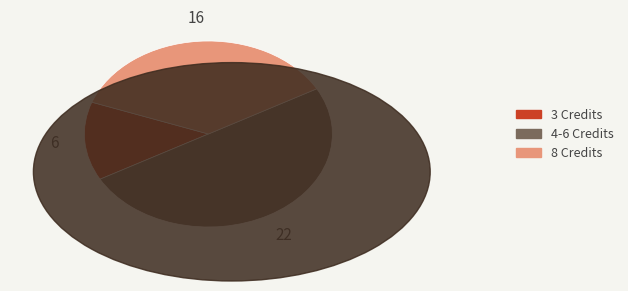

Does 8 Credits account for over 50% of the chart?

No